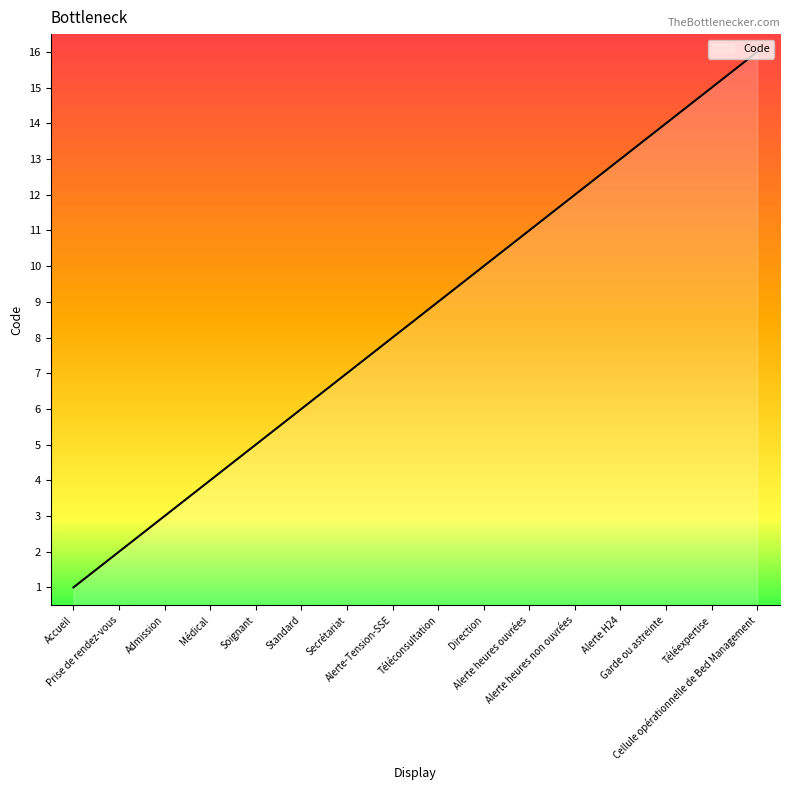

Which category has the highest value across all series?

Cellule opérationnelle de Bed Management